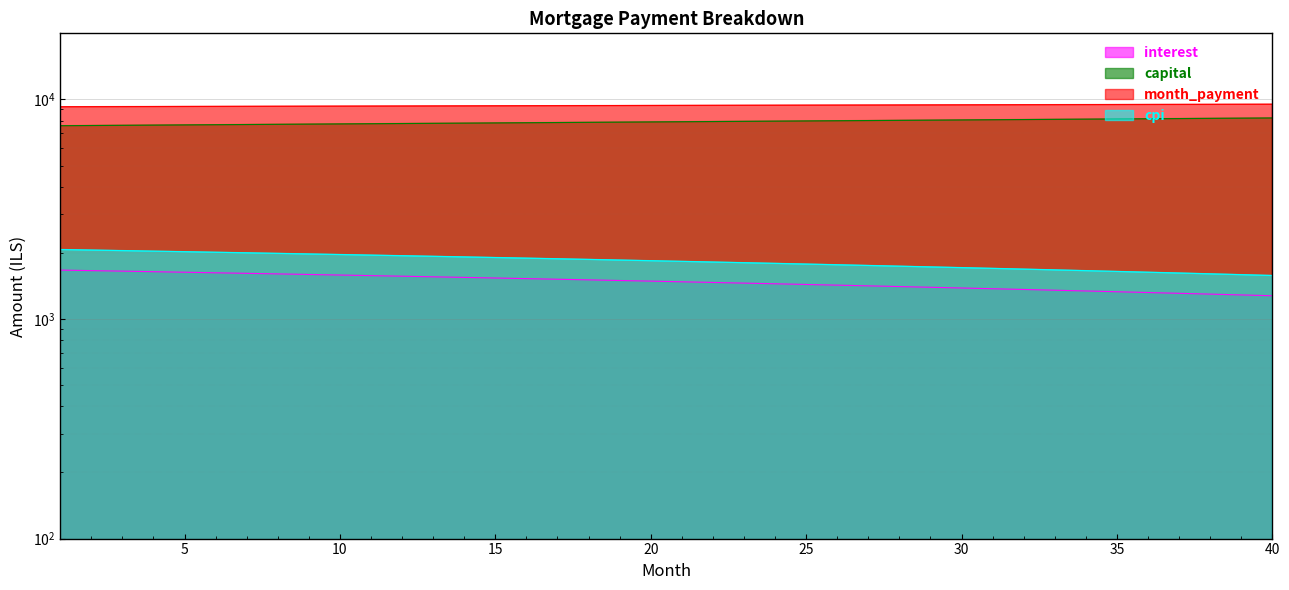

At which category is the sum across all series the highest?

21